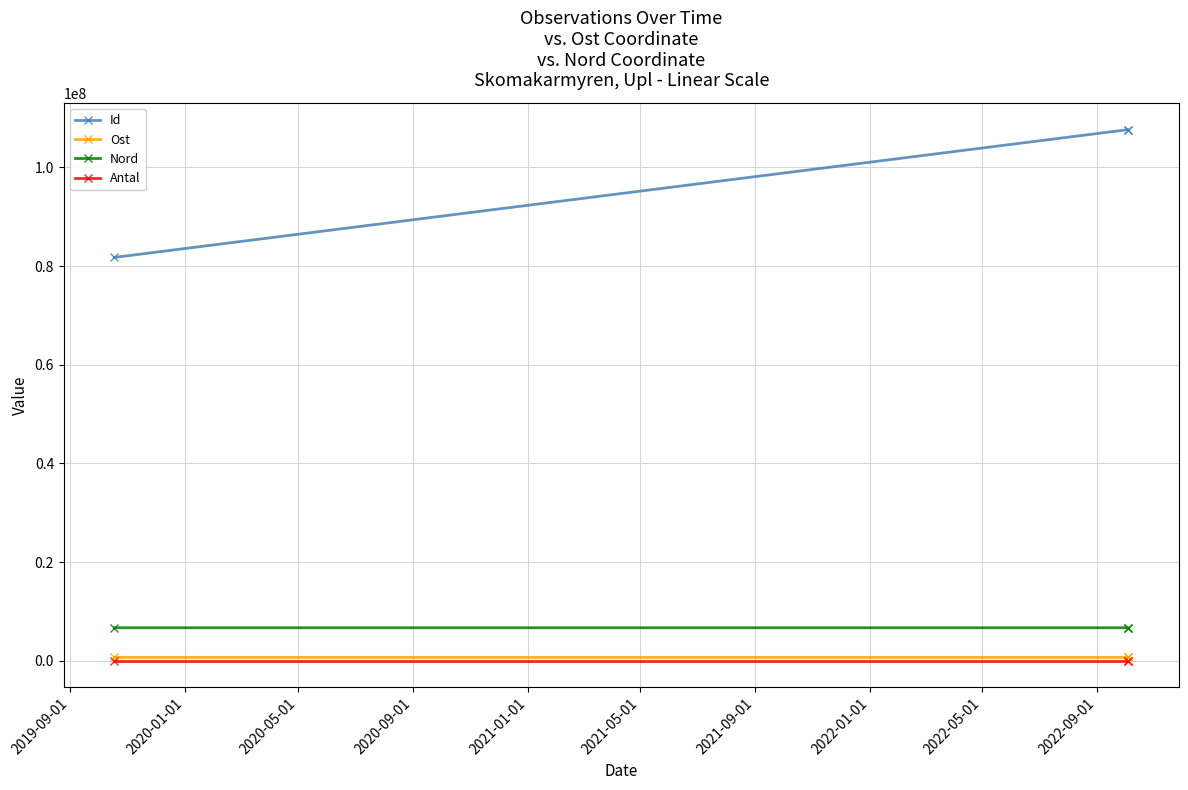

Is this an area chart (filled region under the line)?

No